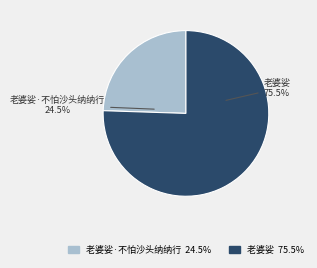

Is there a majority slice in this chart?

Yes